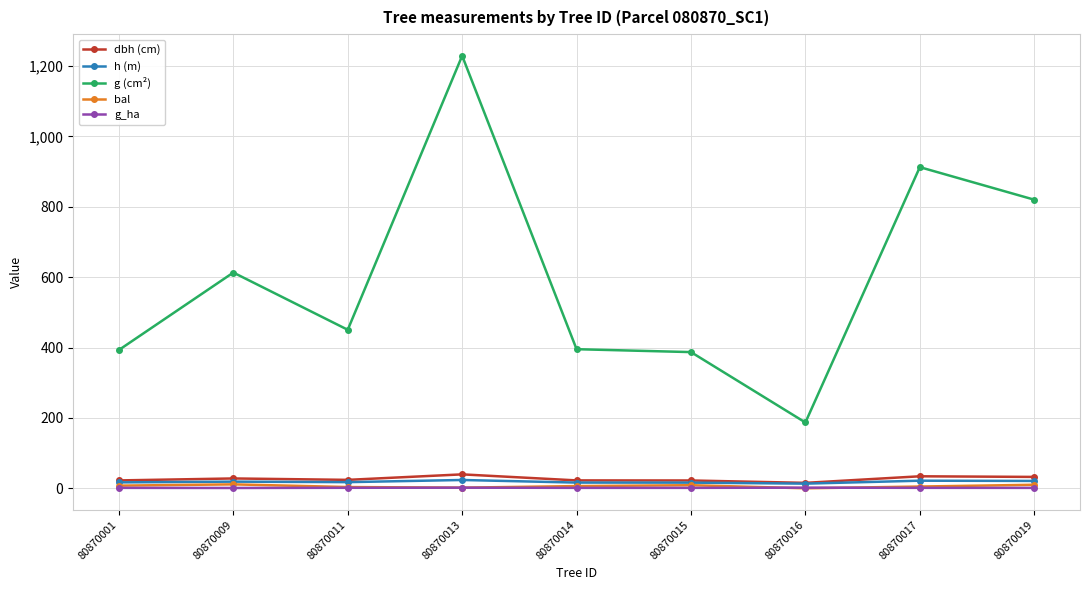

At which category does g (cm²) reach its first local valley?

80870011